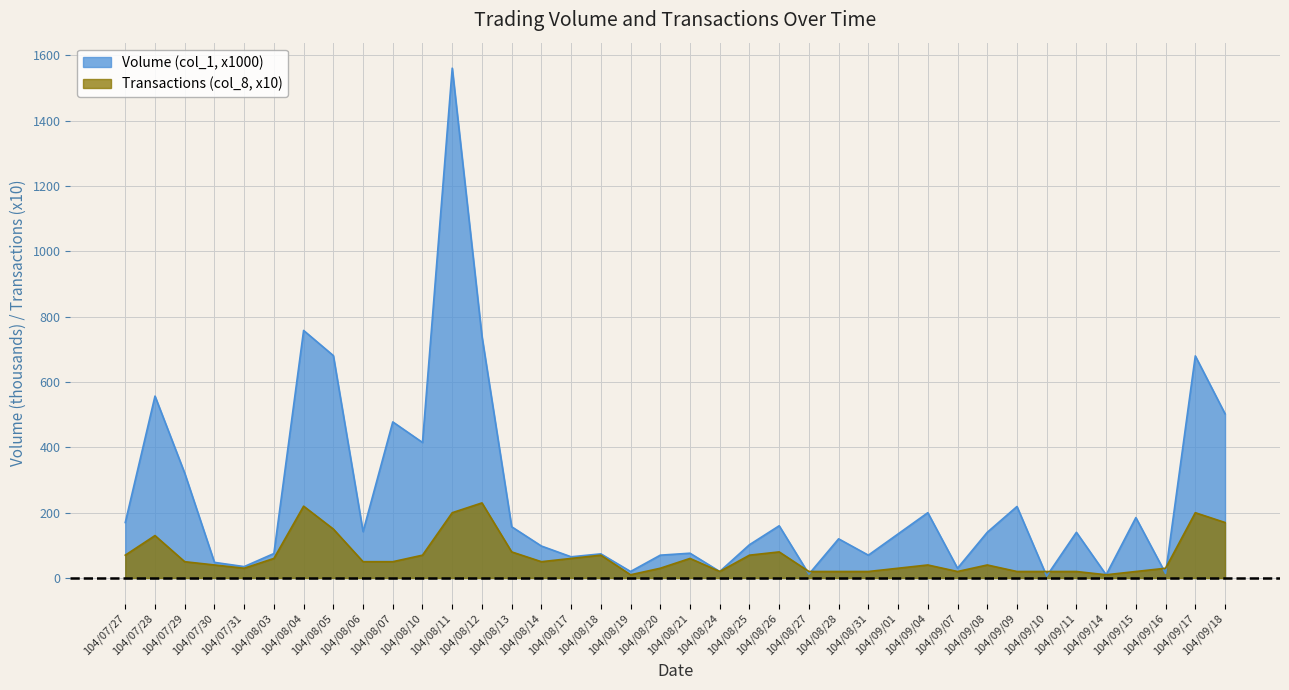

At which label is Volume (col_1, x1000) closest to 783?

104/08/04